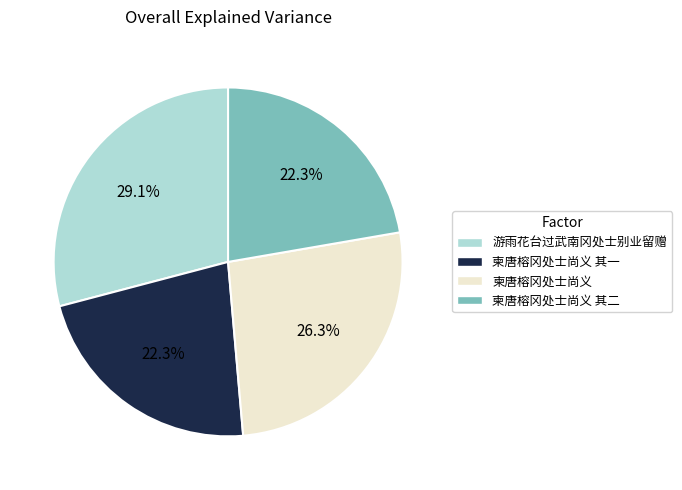

Combined, do 柬唐榕冈处士尚义 and 柬唐榕冈处士尚义 其二 account for over 50%?

No